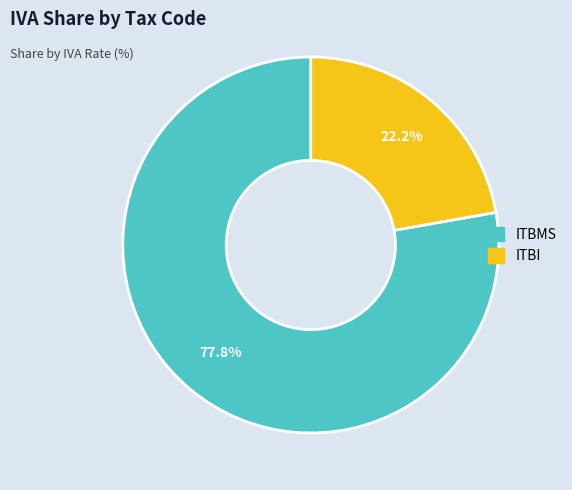

Rank the categories by value from highest to lowest.

ITBMS, ITBI